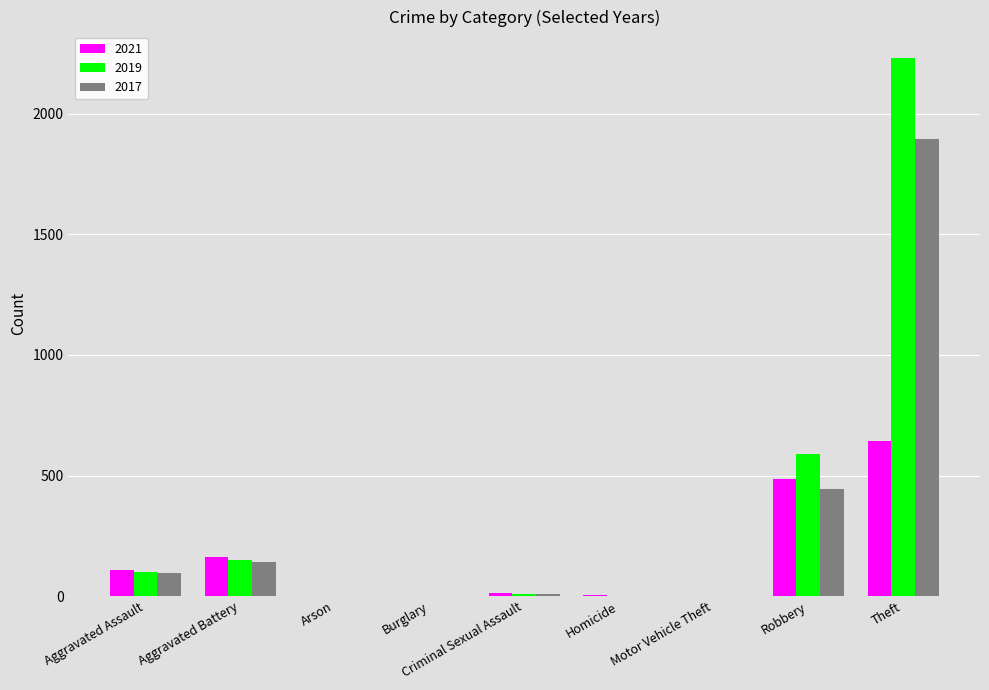

What is the total value across all series at Aggravated Assault?

303